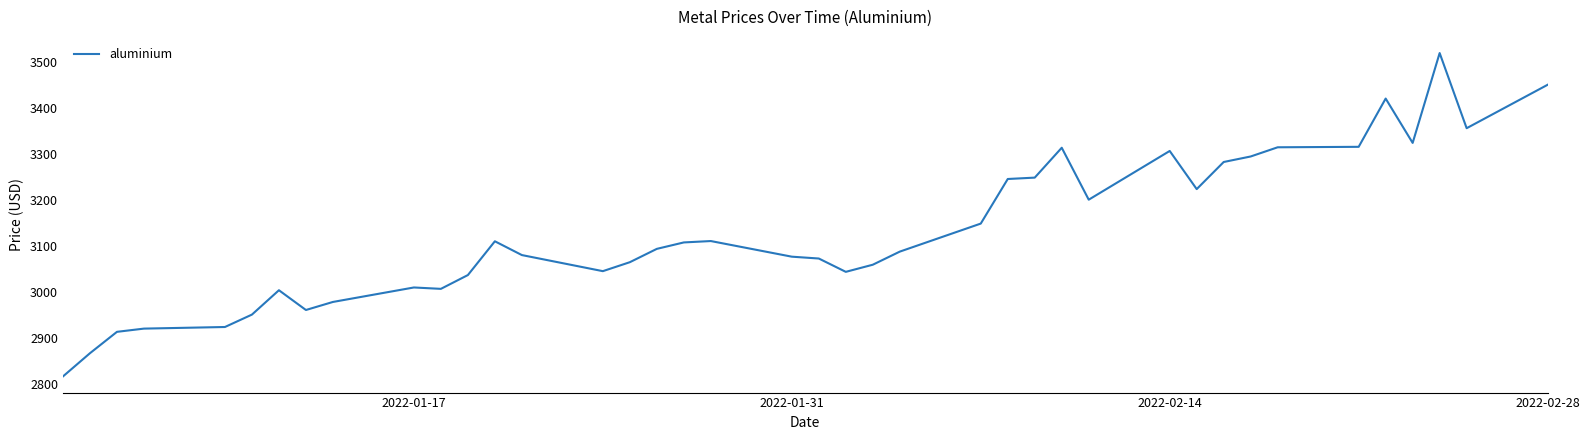

What is the greatest value displayed?

3519.0